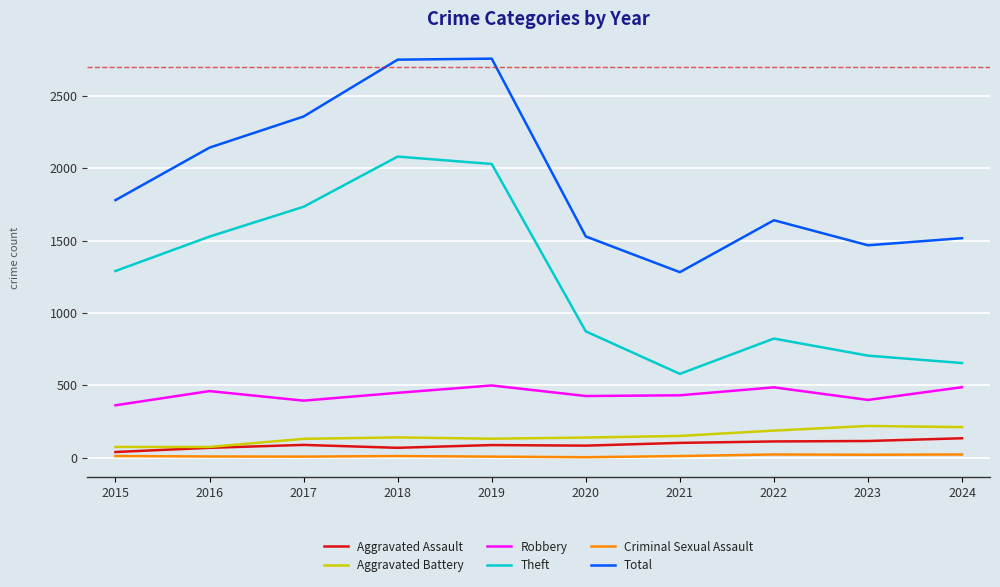

What are all the series names shown in the legend?

Aggravated Assault, Aggravated Battery, Robbery, Theft, Criminal Sexual Assault, Total